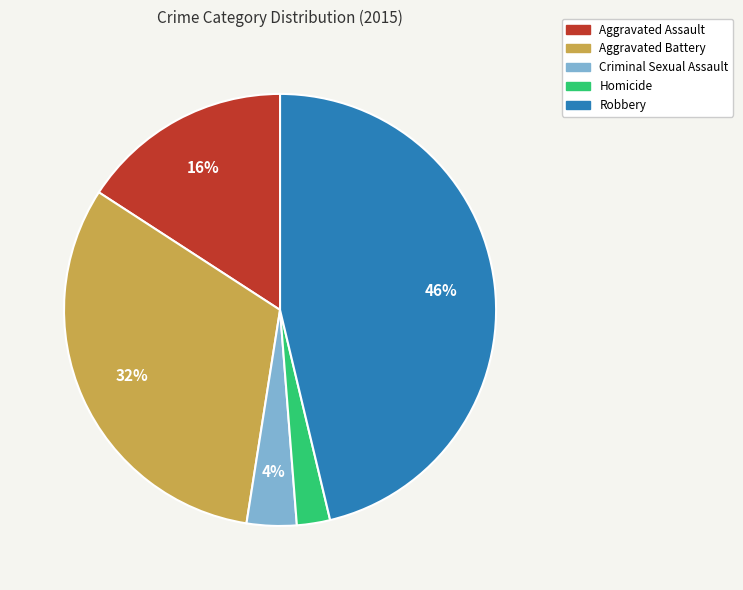

Combined, do Criminal Sexual Assault and Aggravated Battery account for over 50%?

No